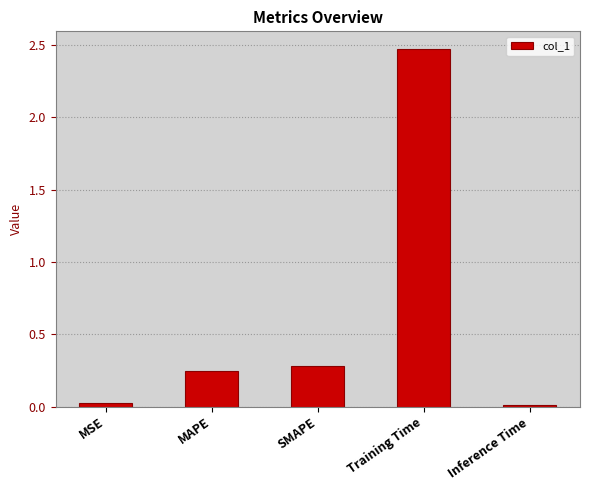

What is the label of the 5th bar from the right?

MSE